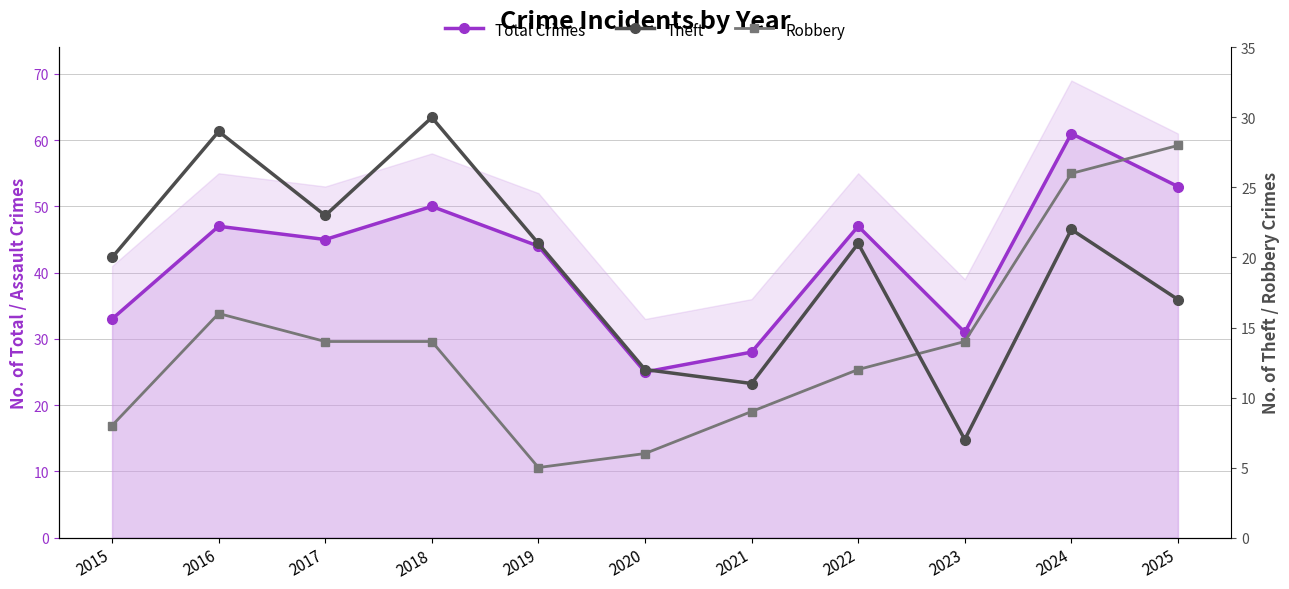

Count the number of categories in the chart.

11